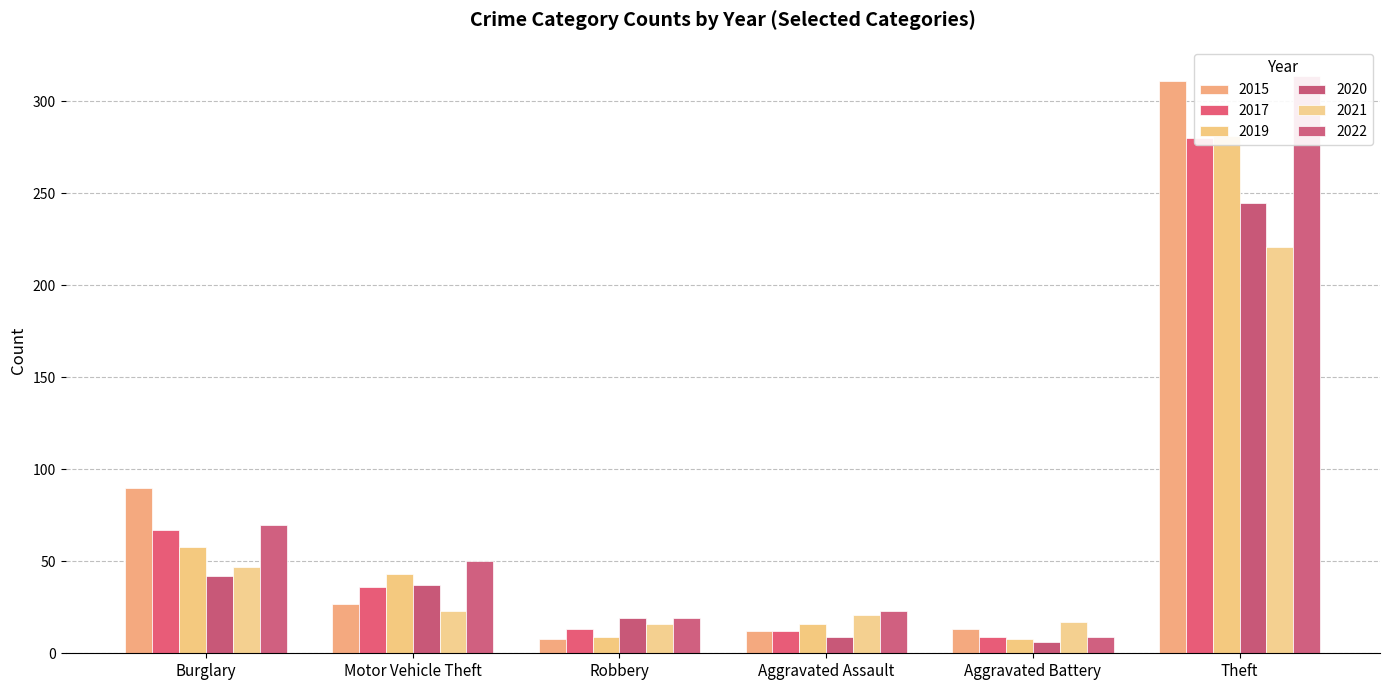

How many series are shown in this chart?

6